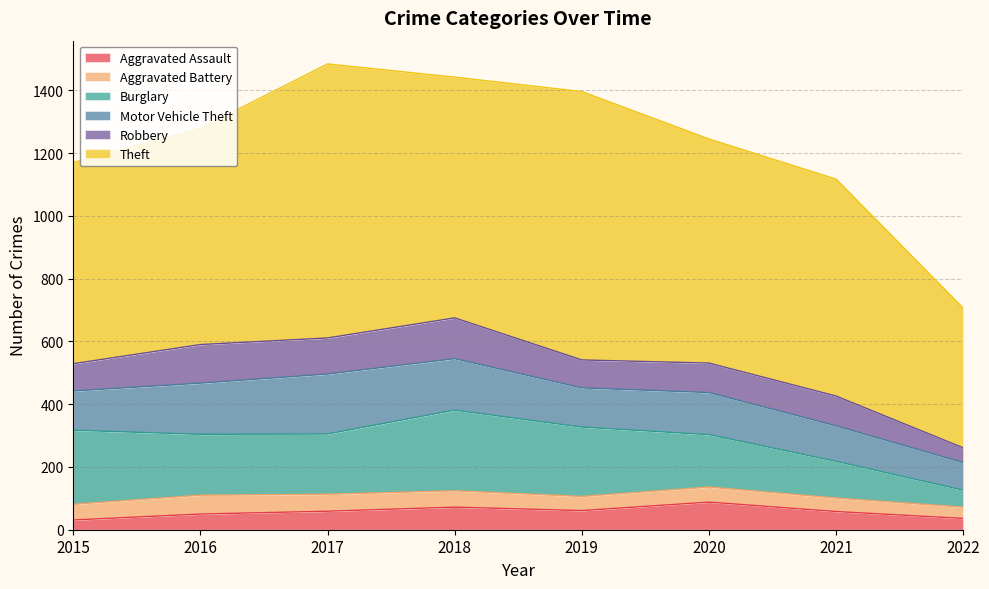

At which category is the sum across all series the highest?

2017